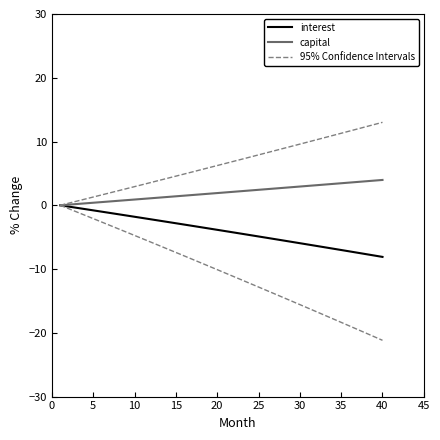

How many data points in capital are above 2?

20